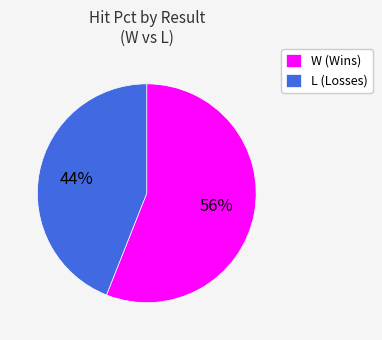

Does any single category account for the majority?

Yes